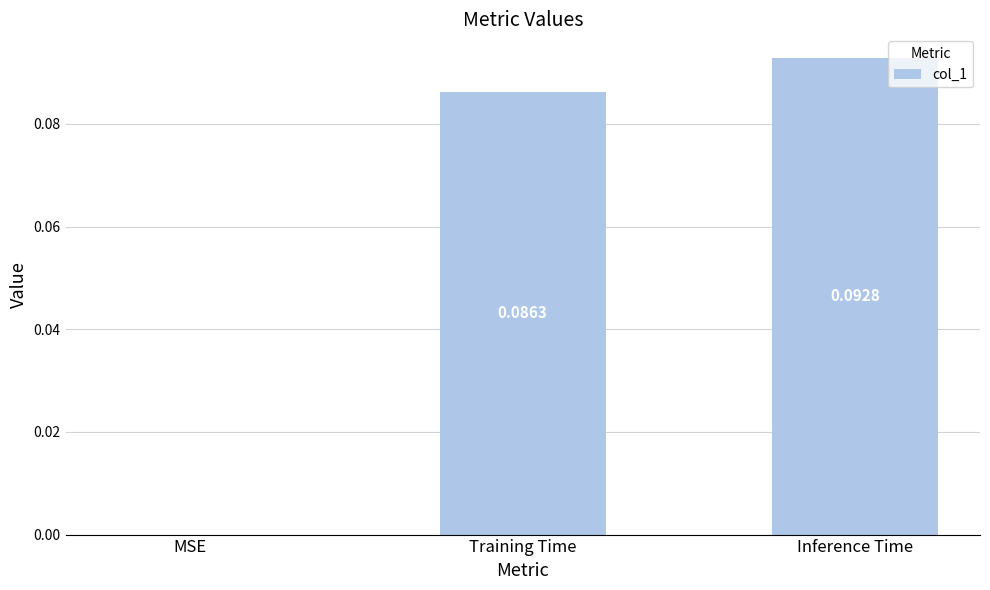

What is the change in value from MSE to Training Time?

+0.1